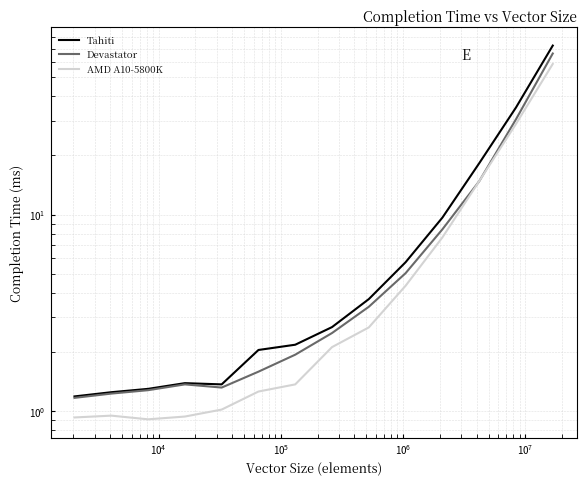

List the series in order of their overall mean, lowest first.

AMD A10-5800K, Devastator, Tahiti